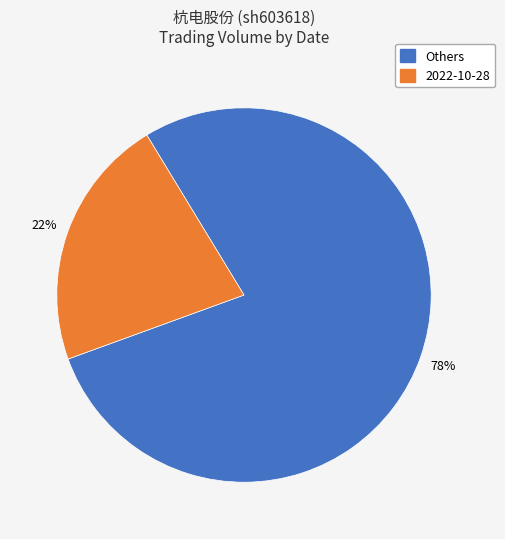

Does any single category account for the majority?

Yes